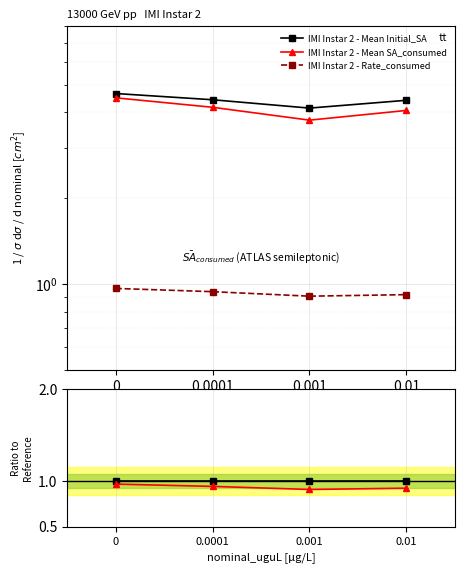

Count the number of data series in this chart.

3